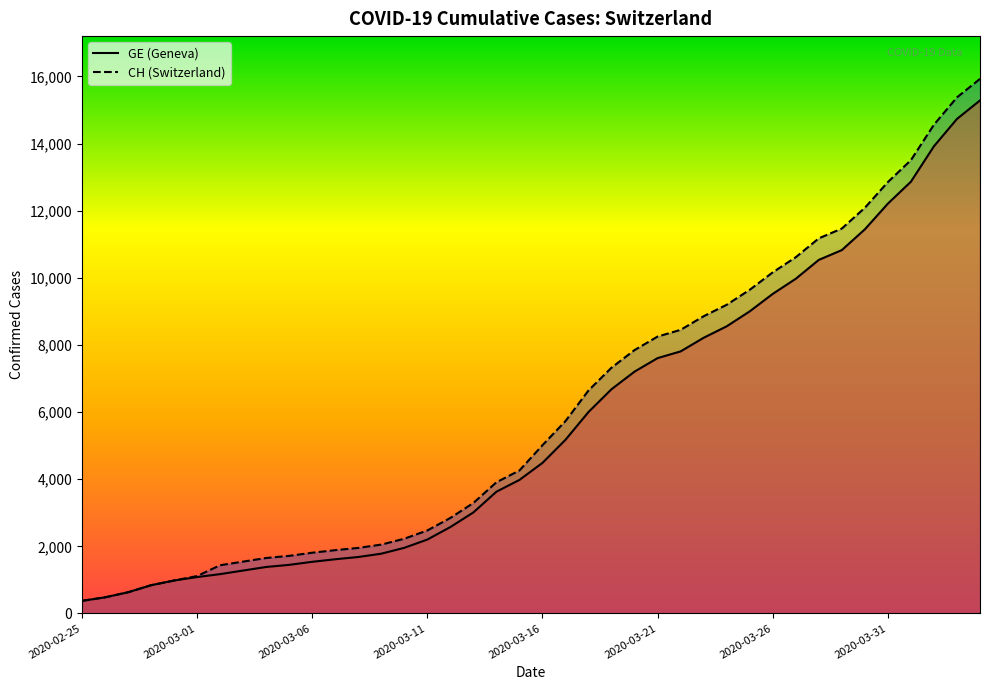

Which series has the widest spread of values?

CH